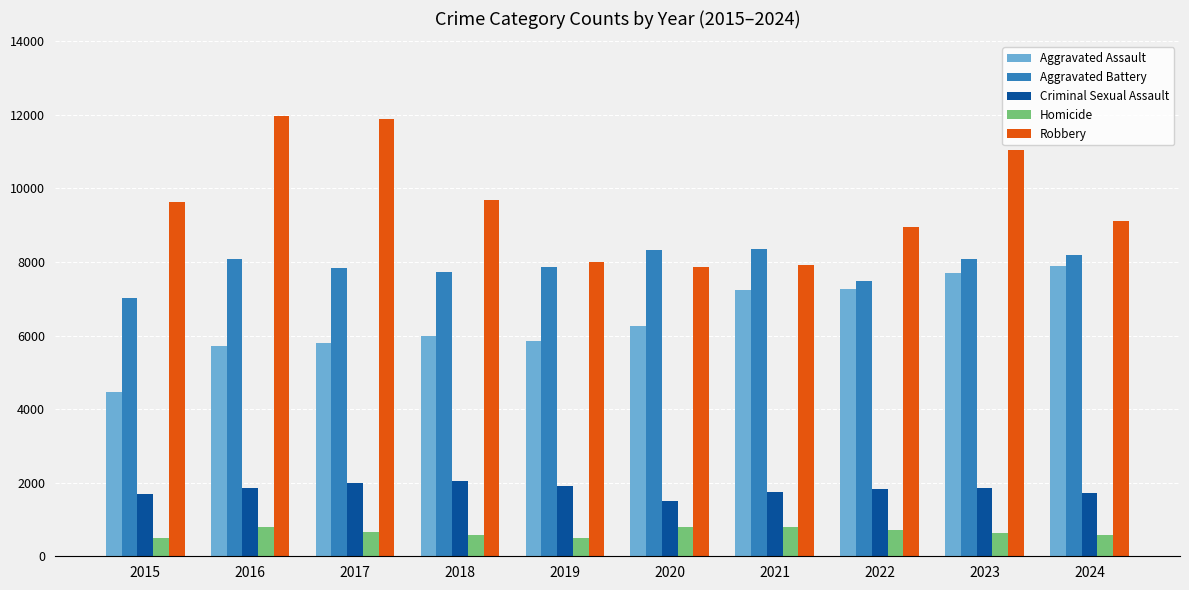

Which series has the widest spread of values?

Robbery